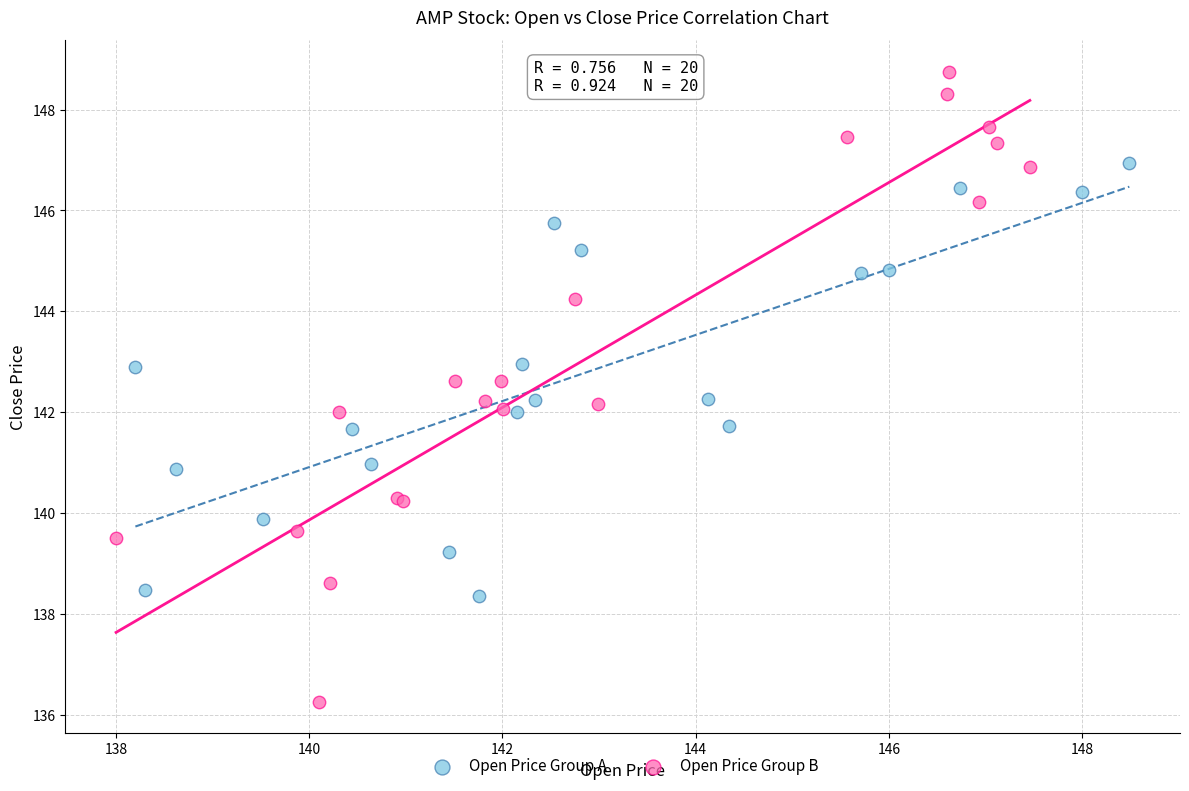

What are all the series names shown in the legend?

Open Price Group A, Open Price Group B